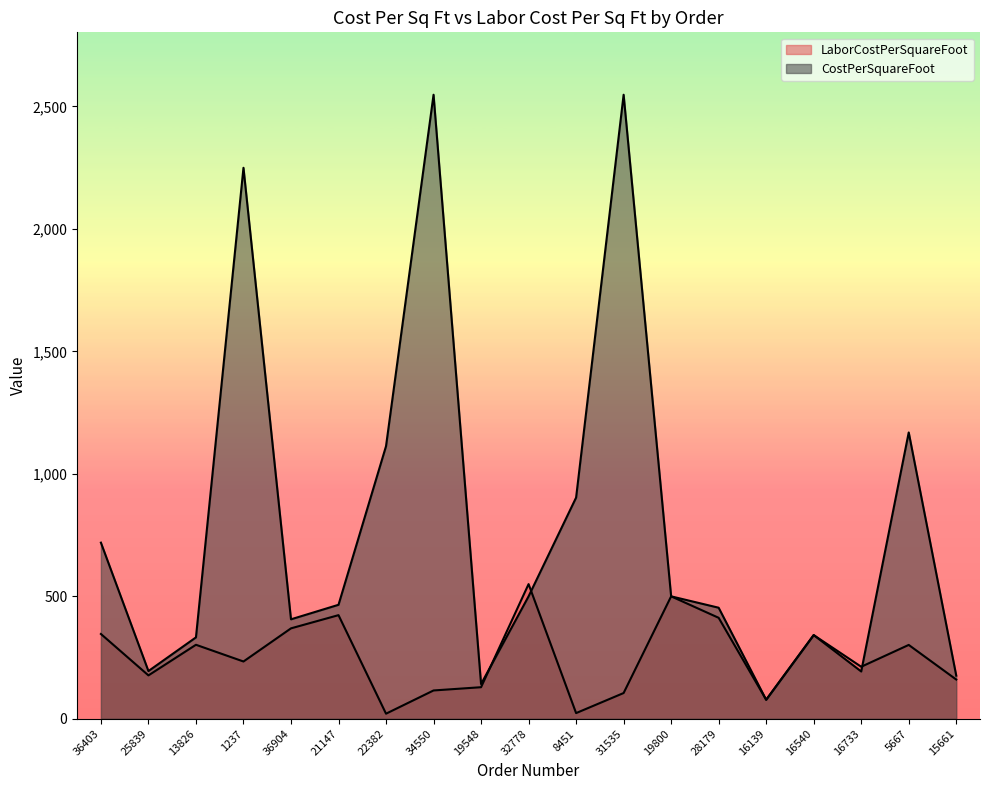

At which category does LaborCostPerSquareFoot reach its first local valley?

25839